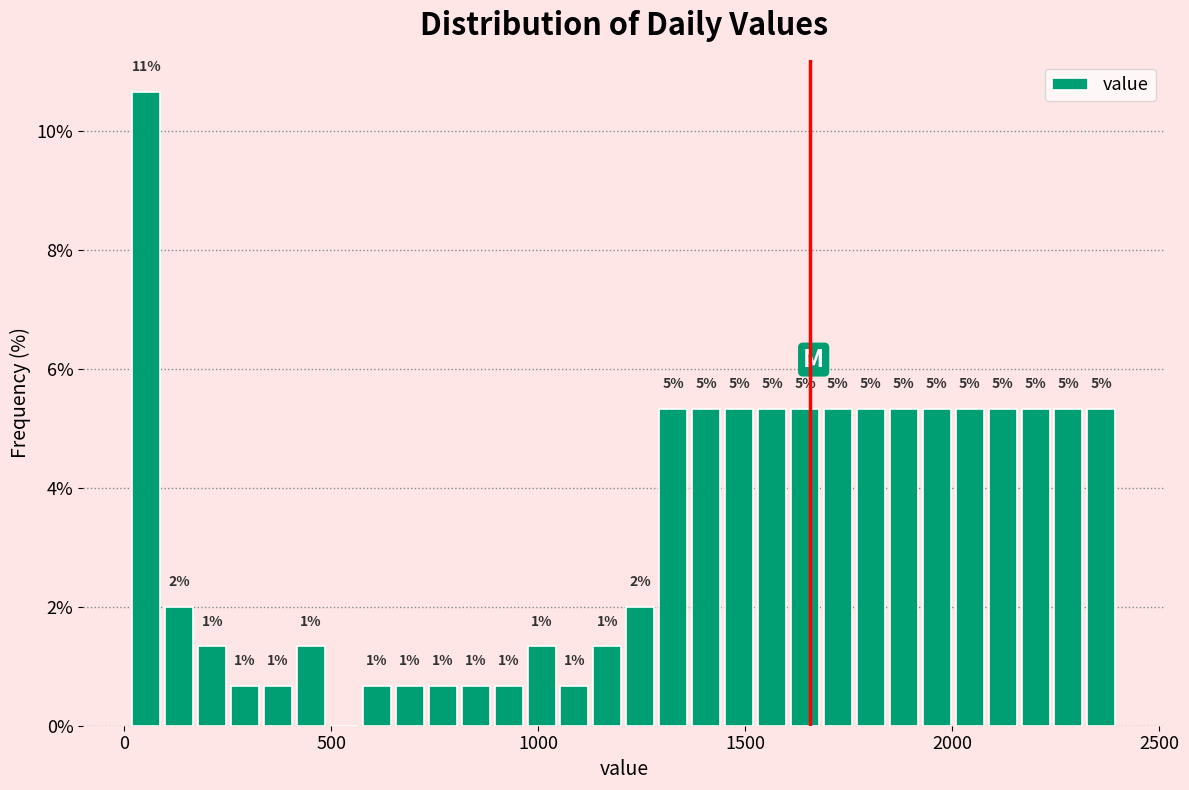

Read against the x-axis, roughly where is the centre of the tallest bar?

50